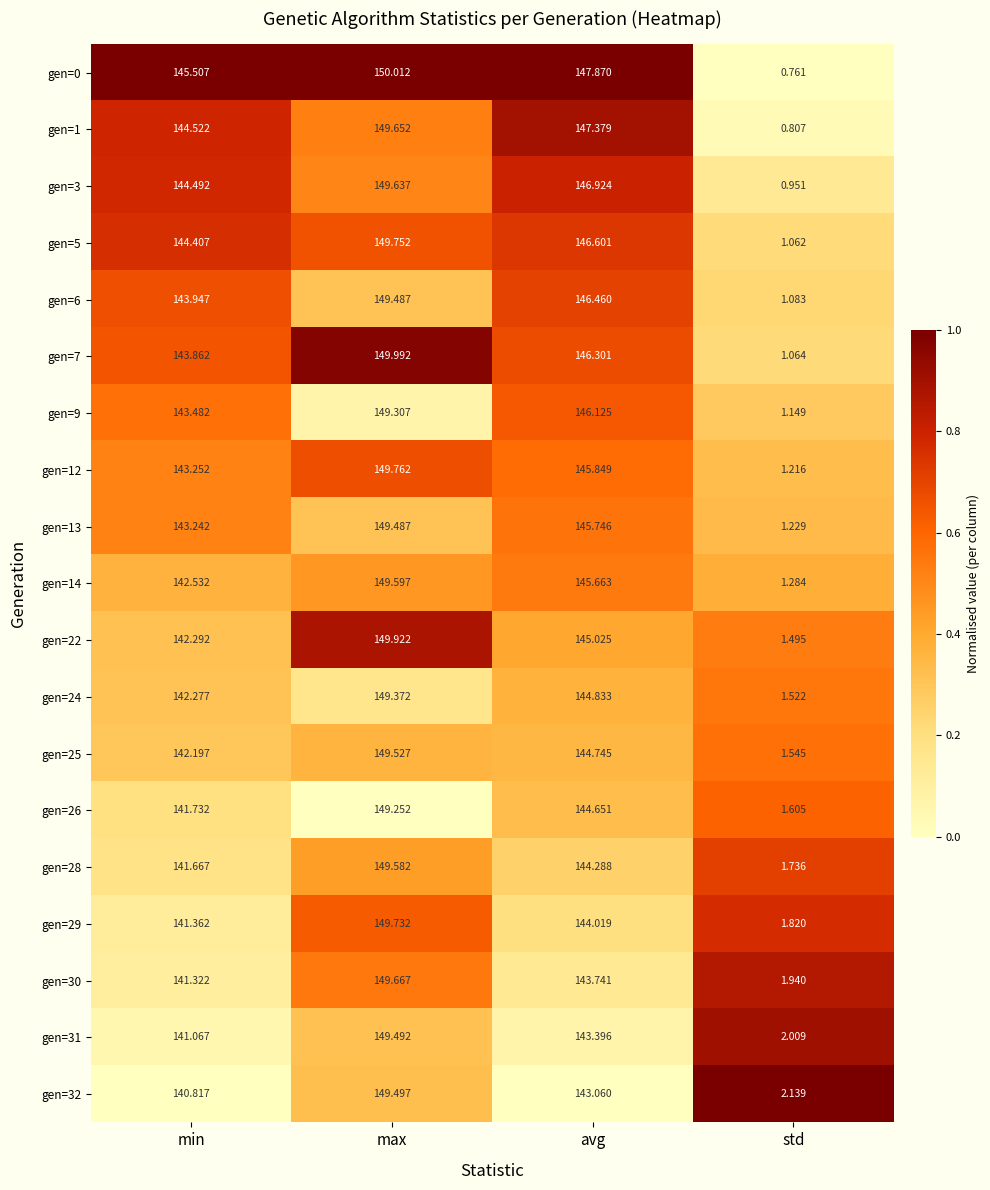

Which category has the highest value in the gen=24 series?

max